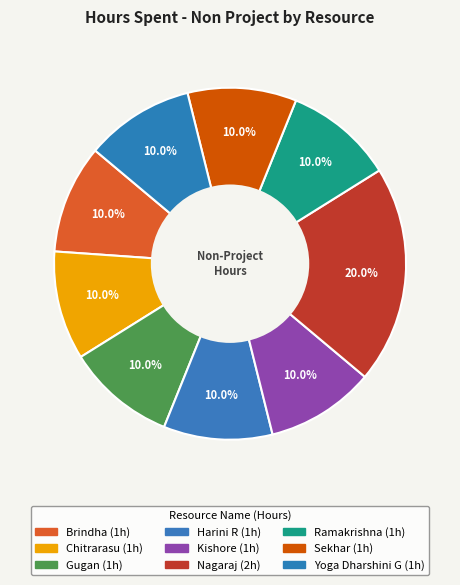

Is the sum of Yoga Dharshini G and Sekhar greater than half?

No